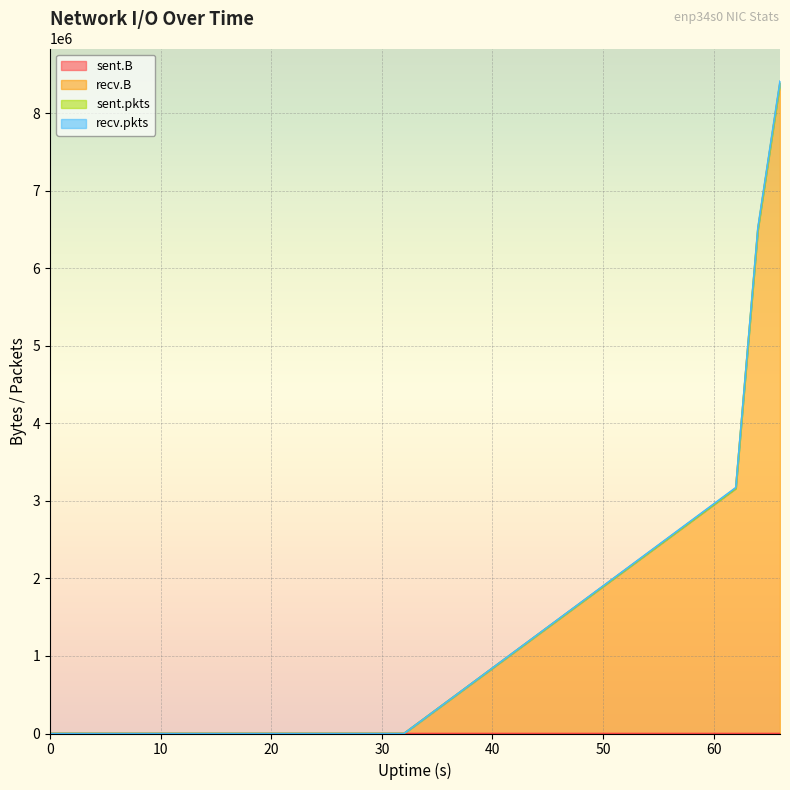

In sent.B, how many points are lower than both neighbors (excluding endpoints)?

1